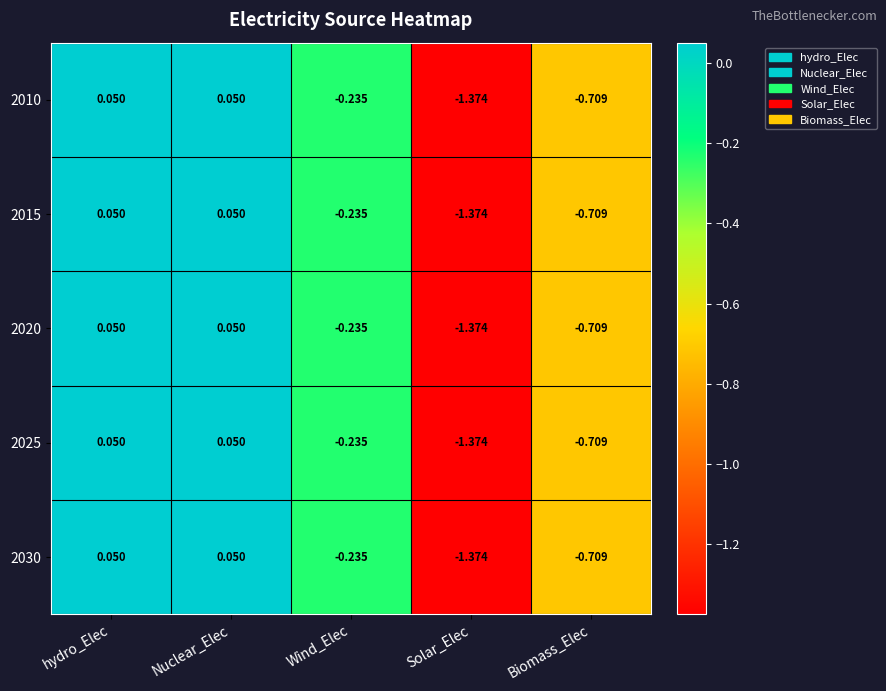

Which category has the lowest value in the 2025 series?

Solar_Elec